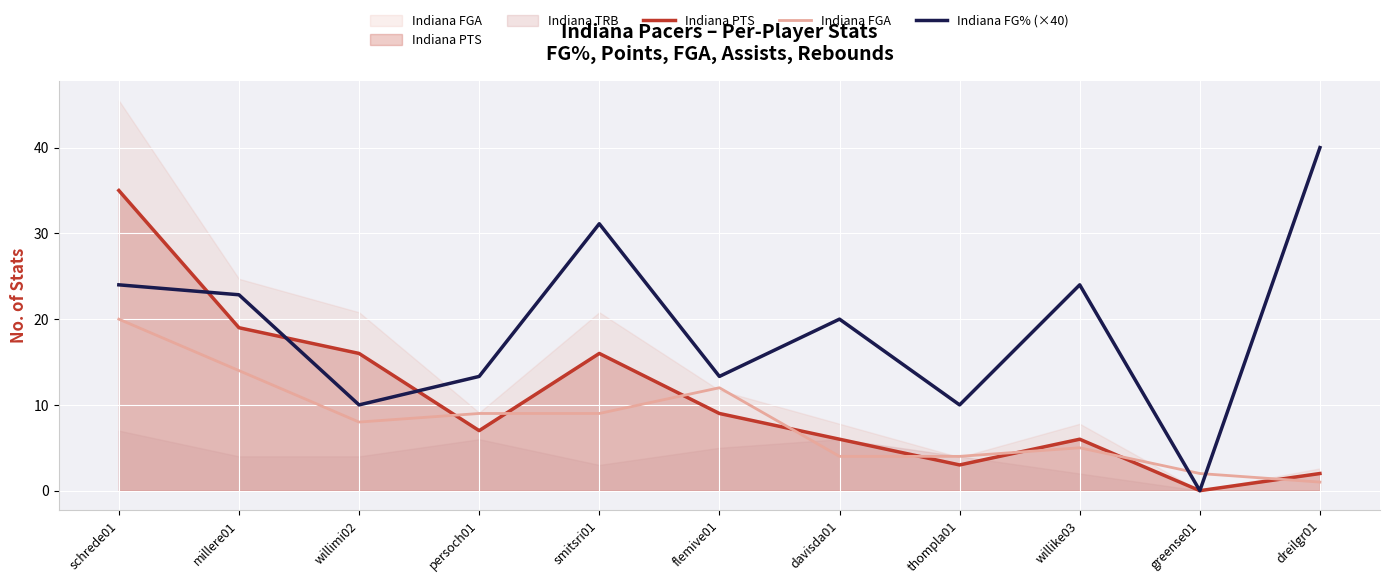

How many categories are shown in the chart?

11